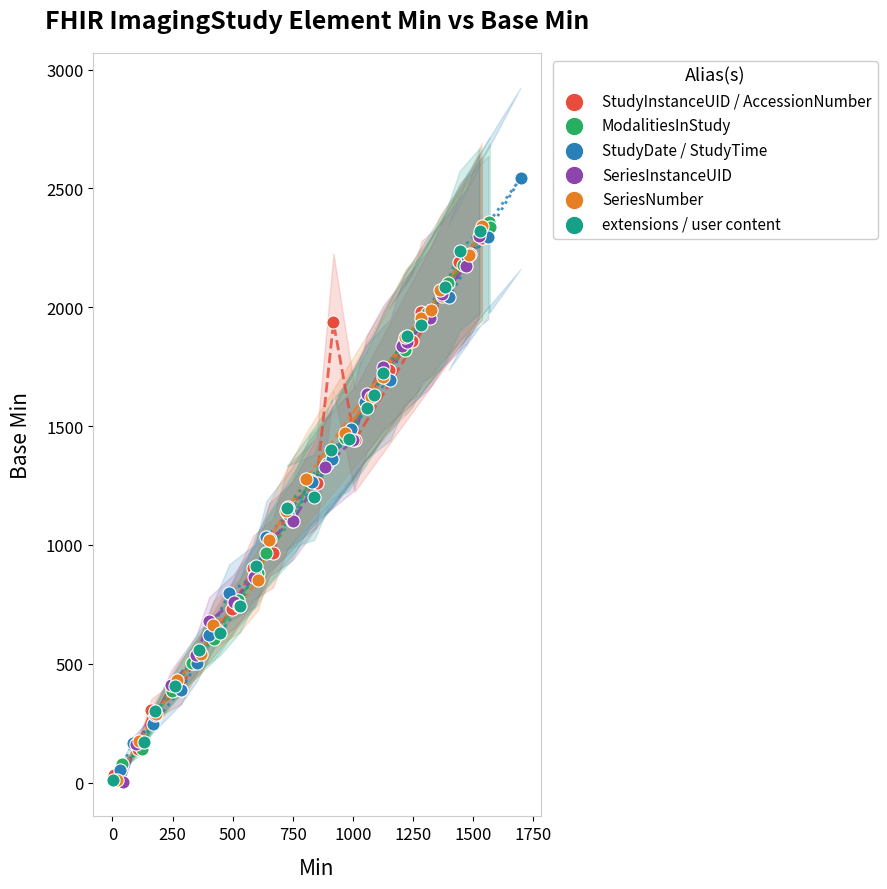

Which series has the largest Y range (max minus min)?

StudyDate / StudyTime